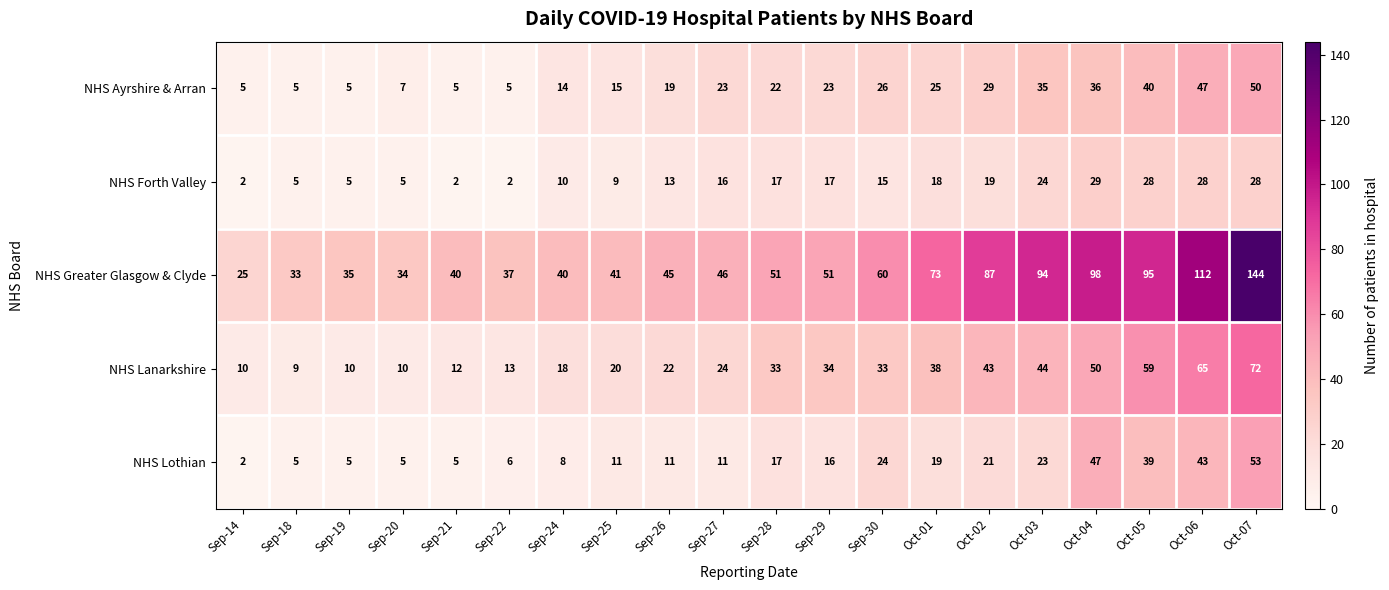

At Sep-27, list the series in order from largest to smallest.

NHS Greater Glasgow & Clyde, NHS Lanarkshire, NHS Ayrshire & Arran, NHS Forth Valley, NHS Lothian